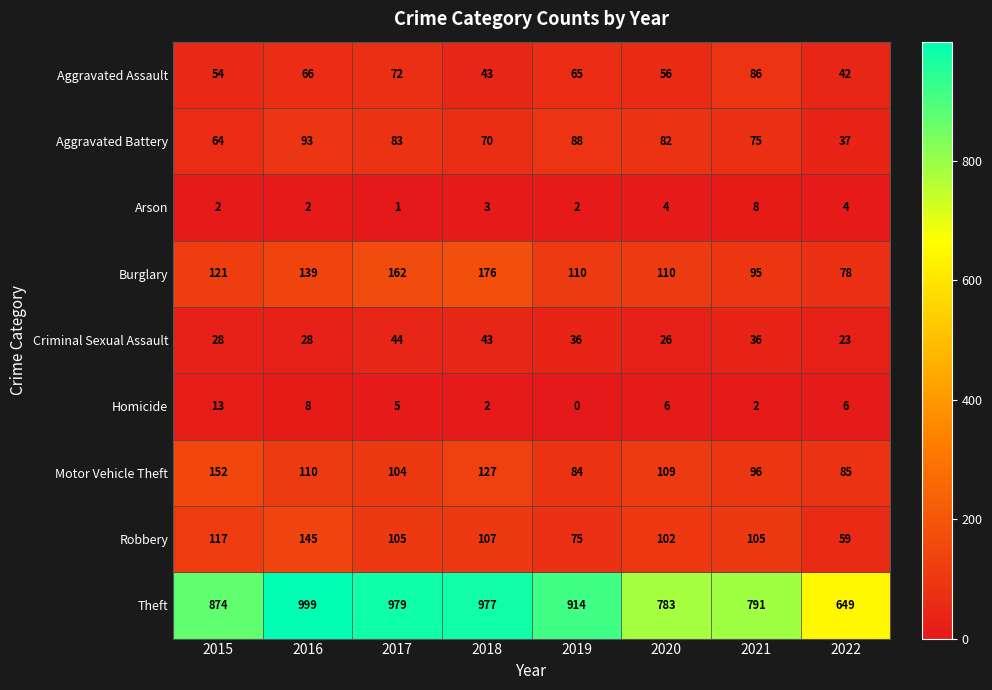

Which series has the widest spread of values?

Theft